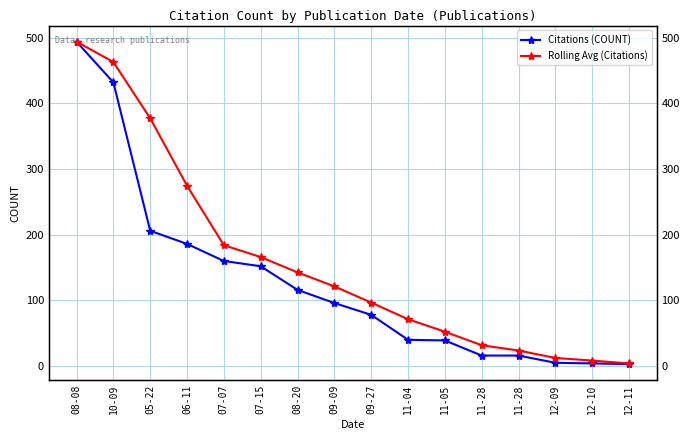

What is the sum of the Citations (COUNT) values at 11-05 and 08-20?

155.0